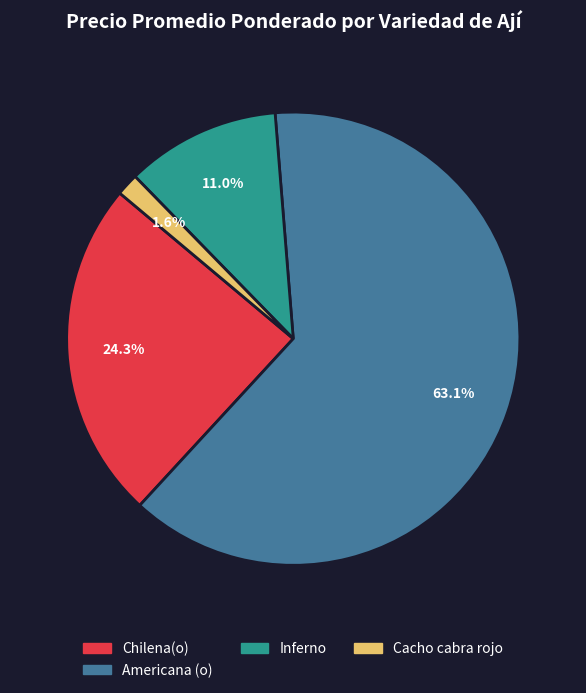

Does any single category account for the majority?

Yes